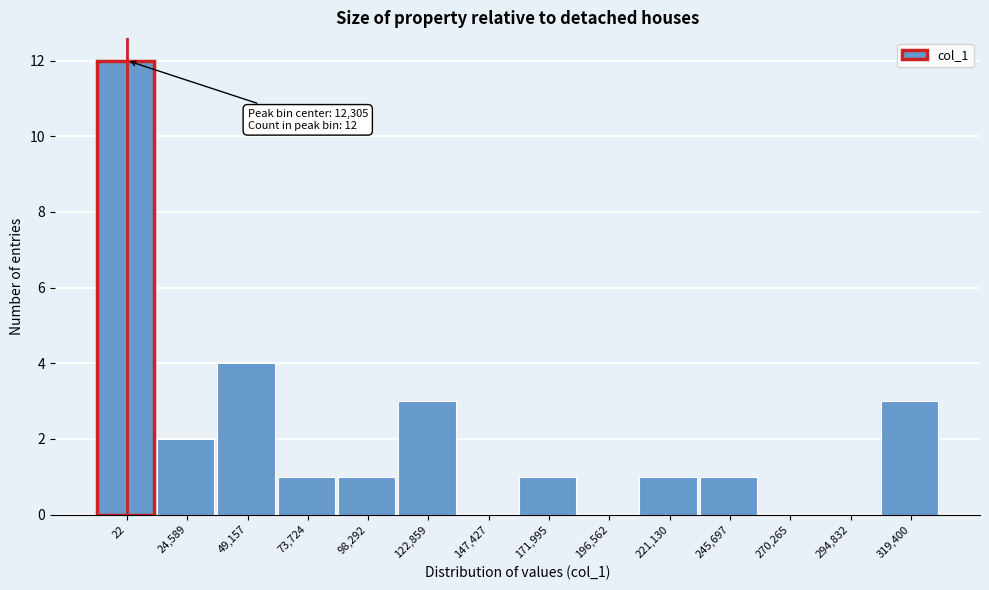

Reading left to right, transcribe all the data shown in this chart.

22=12	24,589=2	49,157=4	73,724=1	98,292=1	122,859=3	147,427=0	171,995=1	196,562=0	221,130=1	245,697=1	270,265=0	294,832=0	319,400=3